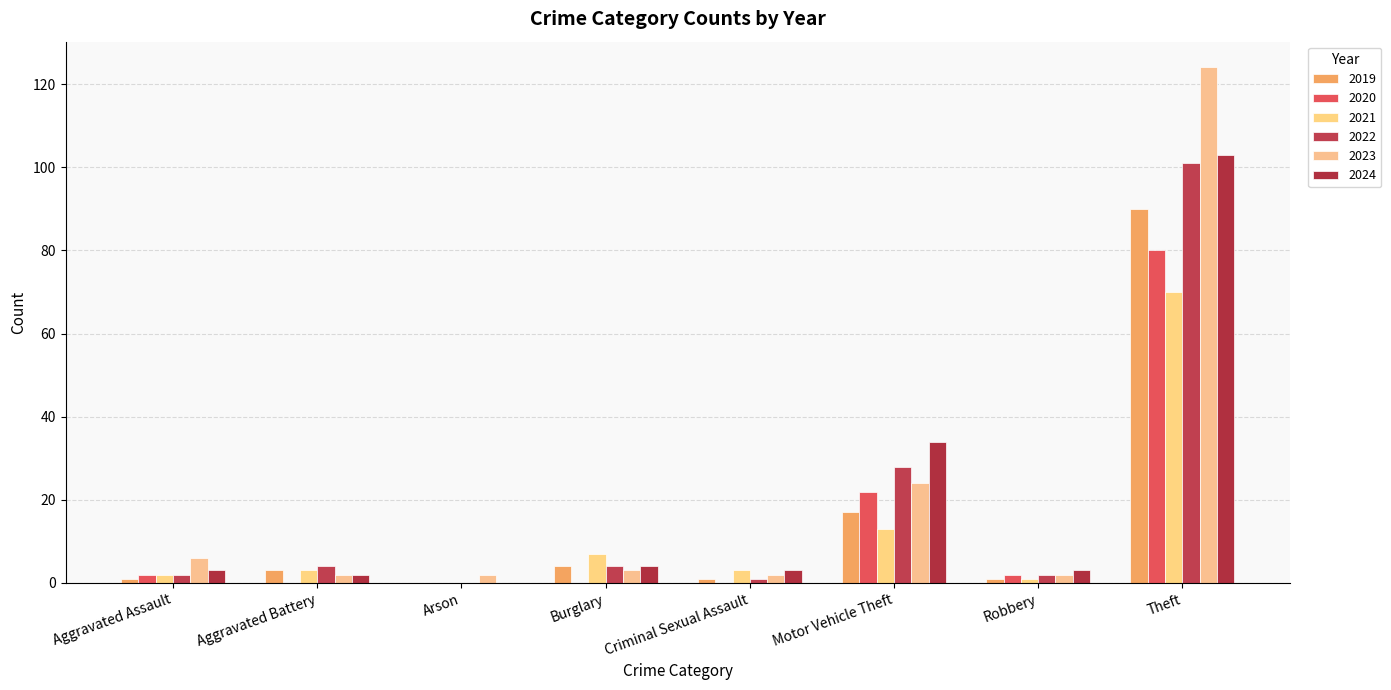

What are all the series names shown in the legend?

2019, 2020, 2021, 2022, 2023, 2024